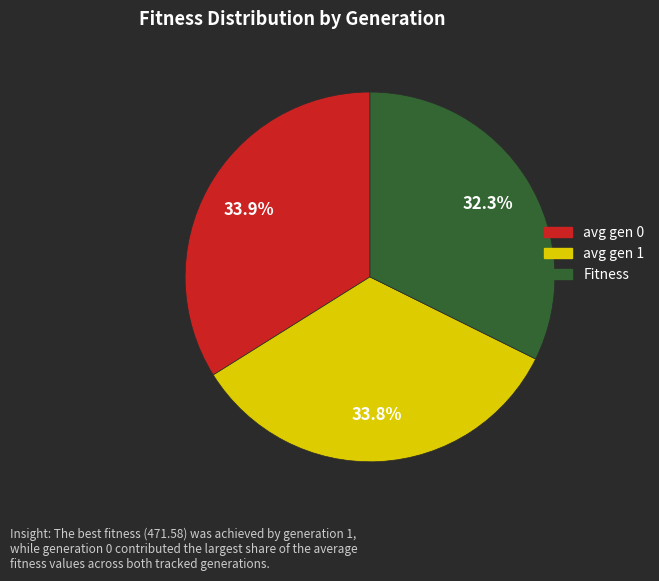

What is the ratio of the value at avg gen 0 to the value at avg gen 1?

1.0